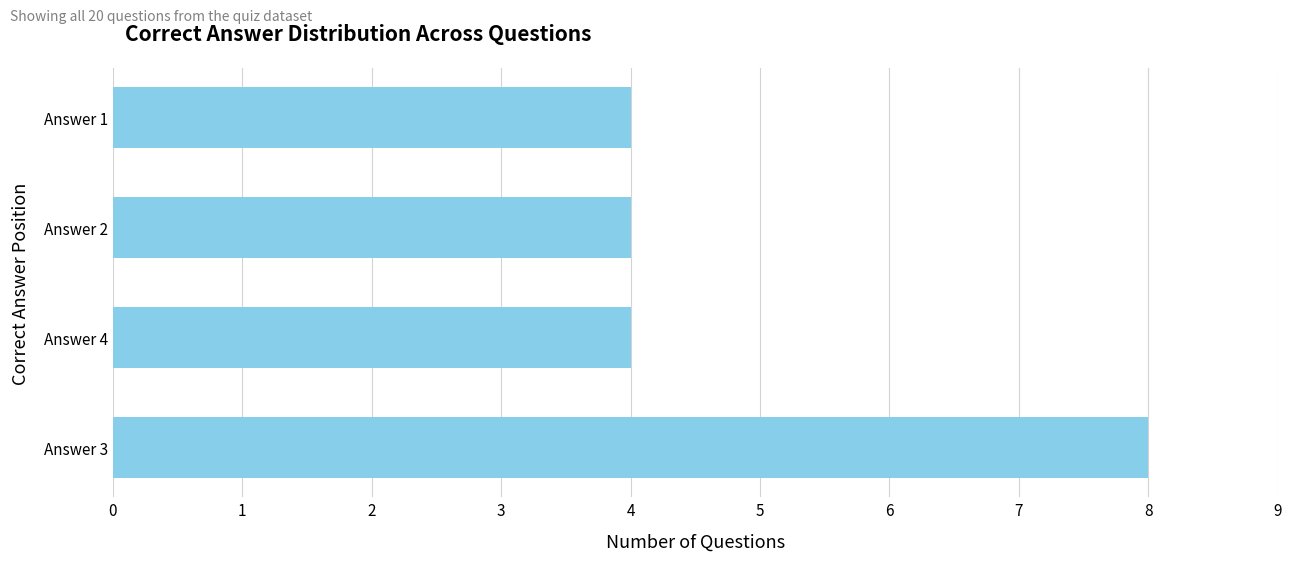

The chart shows a value of 14 at Answer 3. True or false?

False